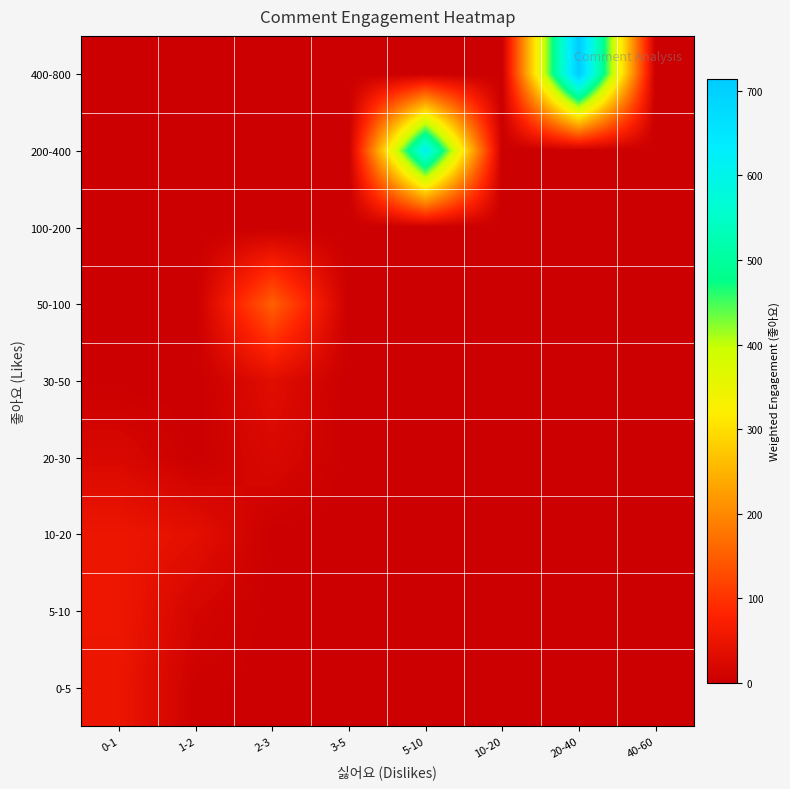

What is the difference between the highest and lowest values at 5-10?

616